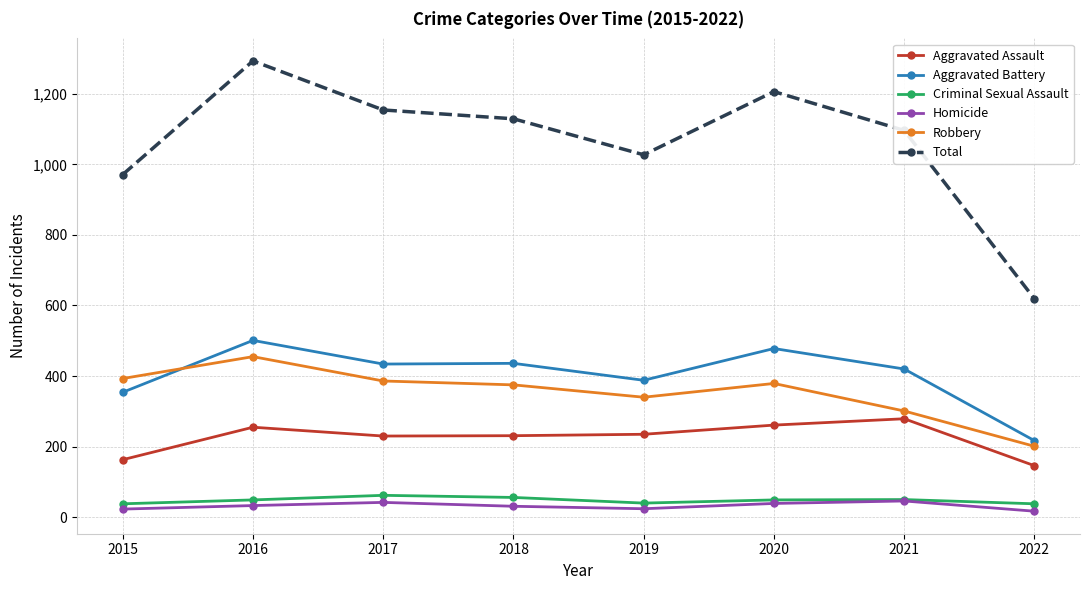

True or false: Robbery has a value of 115 at 2015.

False